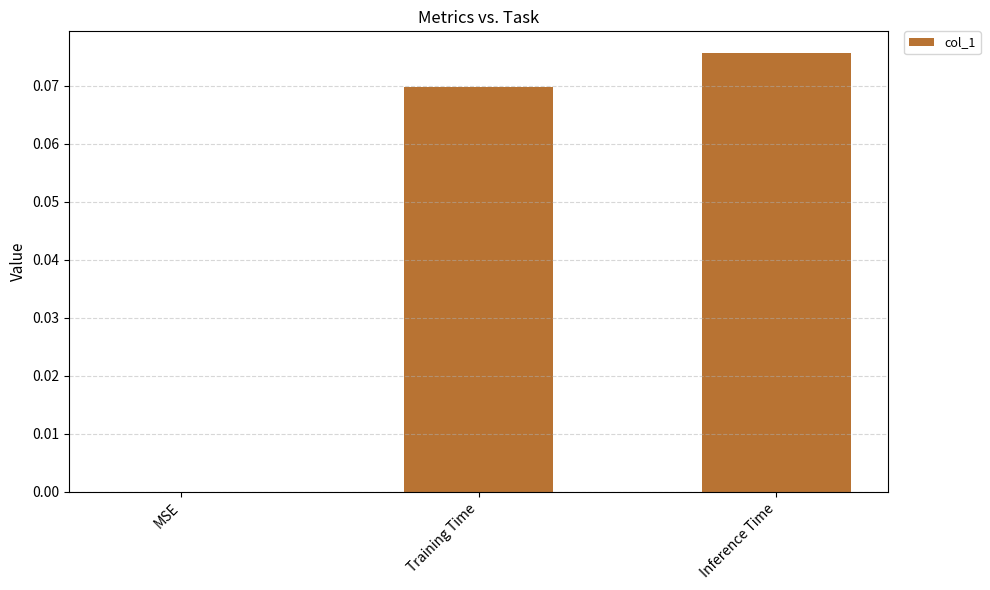

How many data points are above 0?

2